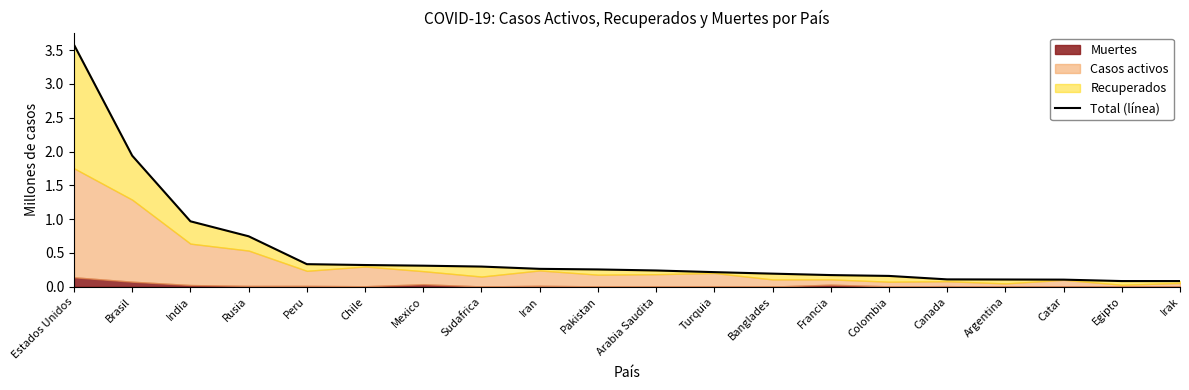

What is the label of the 10th point from the right?

Arabia Saudita